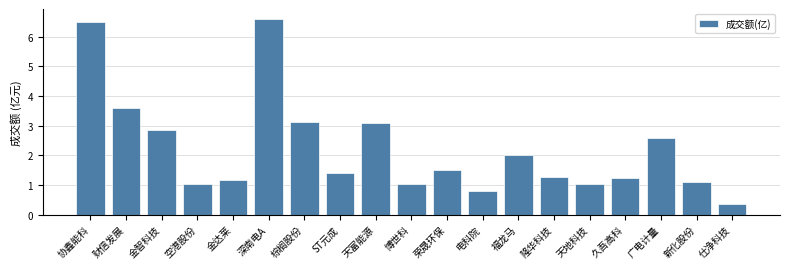

What is the change in value from 久吾高科 to 广电计量?

+1.4